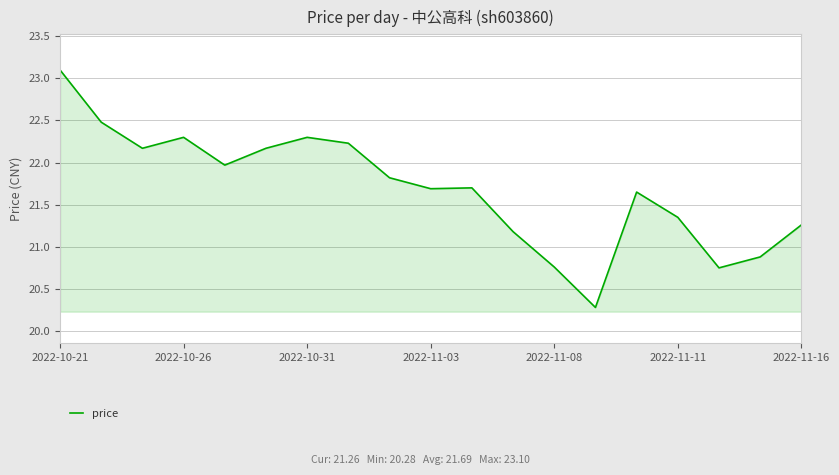

What is the greatest value displayed?

23.1